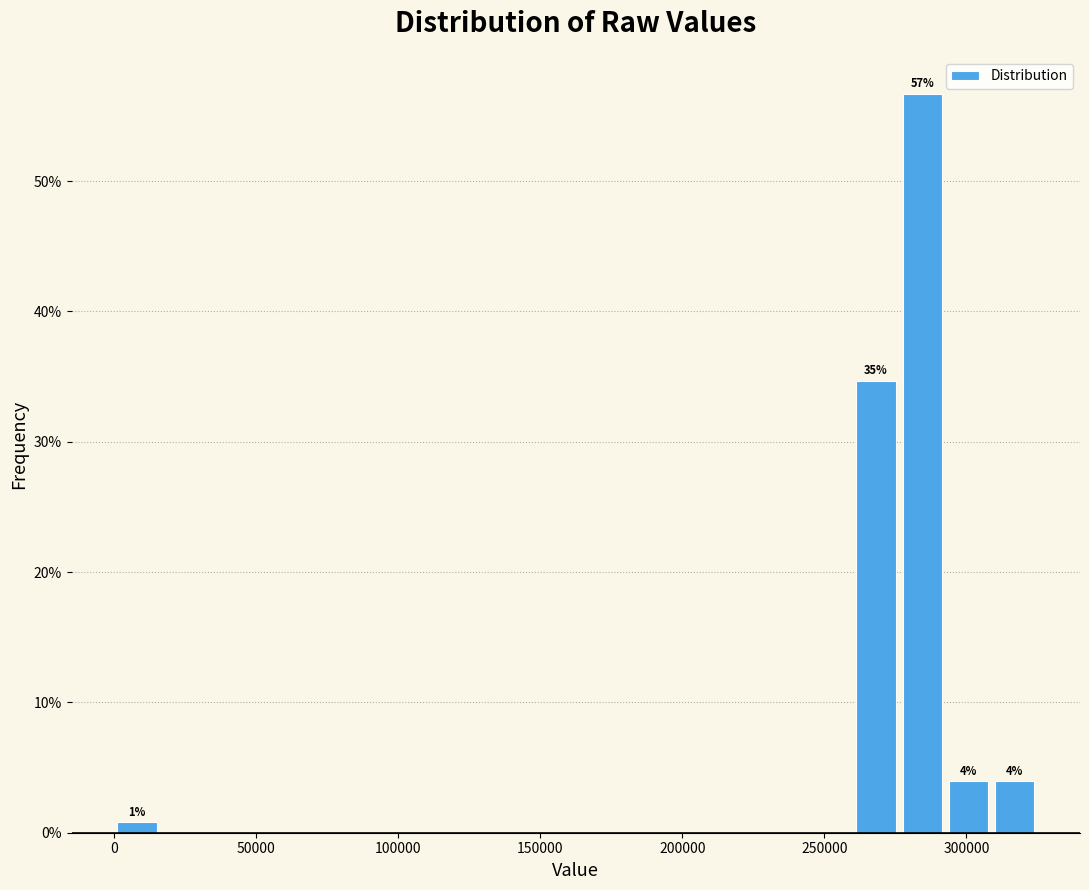

Read against the x-axis, roughly where is the centre of the tallest bar?

285000